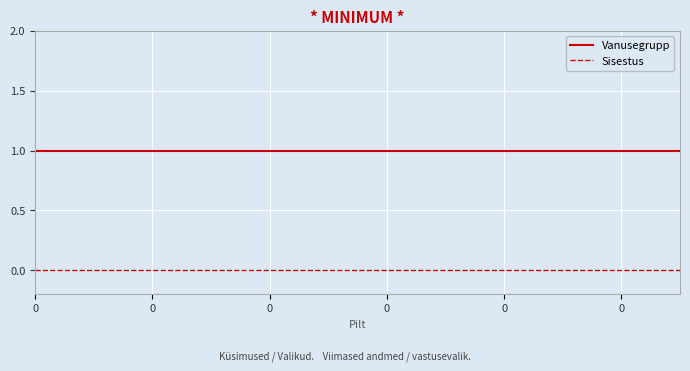

True or false: Vanusegrupp and Sisestus cross at least once.

False